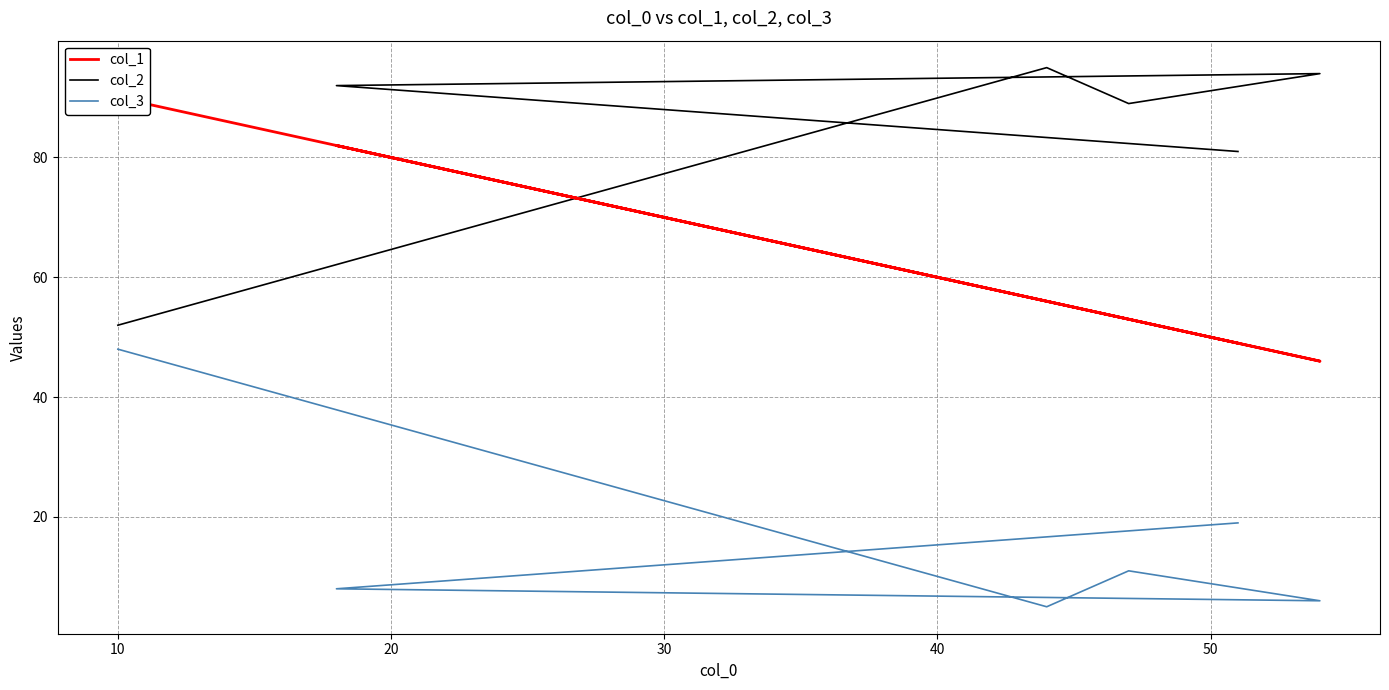

Does the chart have visible grid lines?

Yes